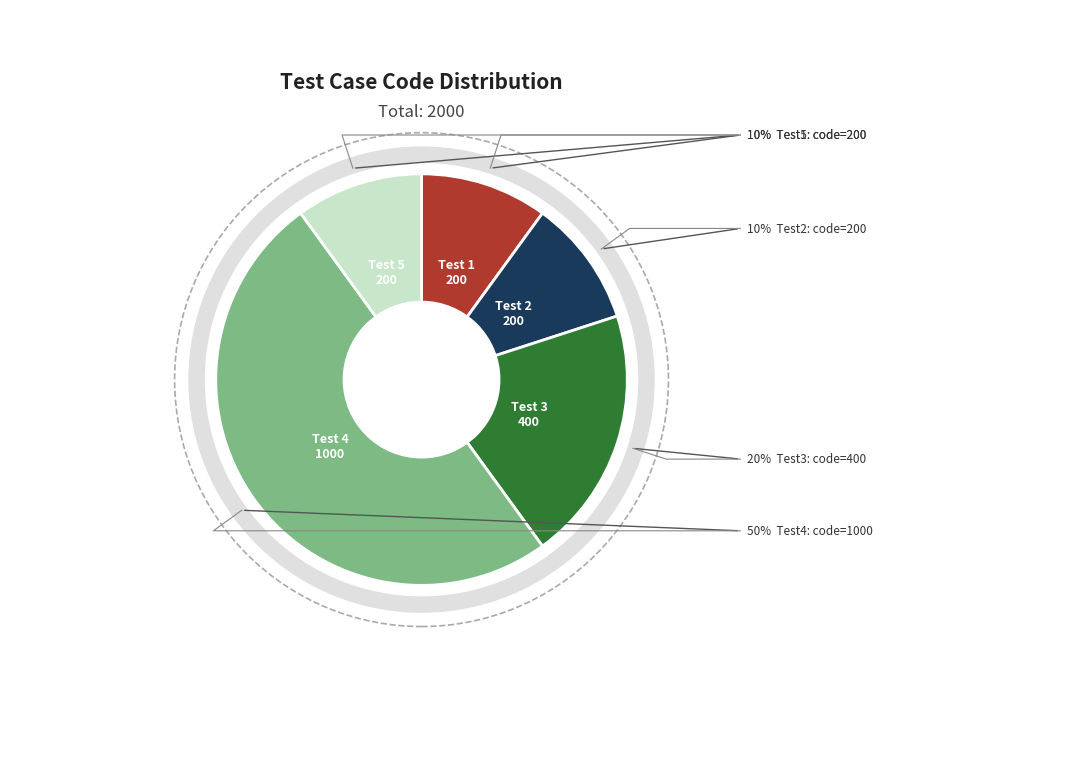

Which category has the smallest portion of the pie?

Test 1
(code 200)